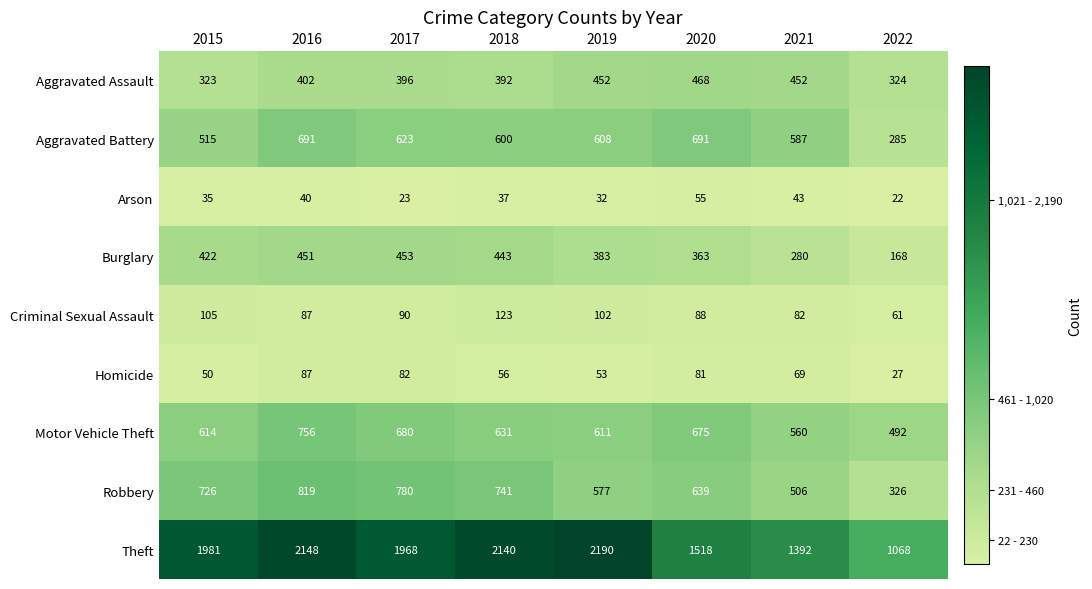

What is the sum of all Robbery values?

5114